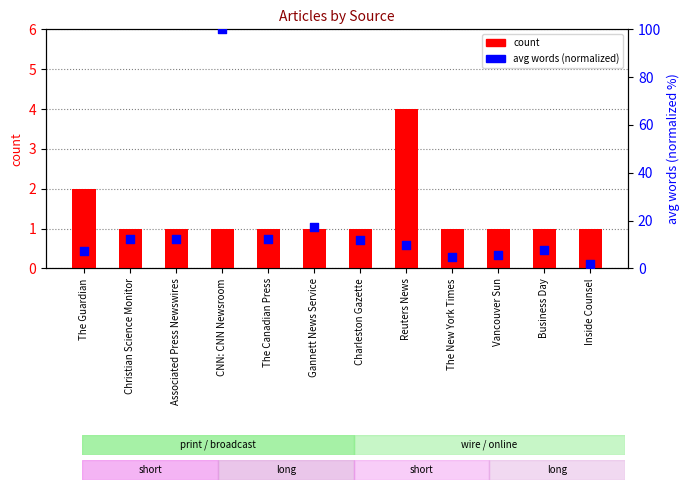

Which series has the largest Y range (max minus min)?

avg words (normalized)